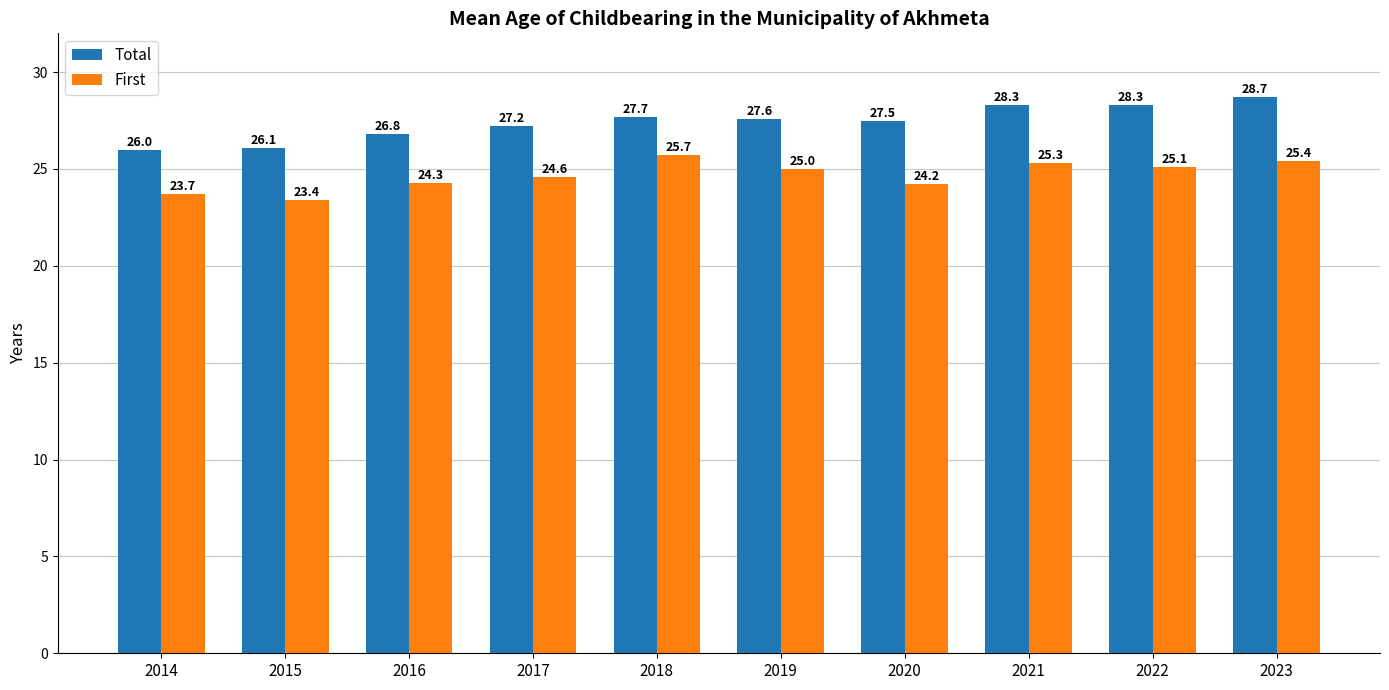

Where does the Total series first go above 27?

2017